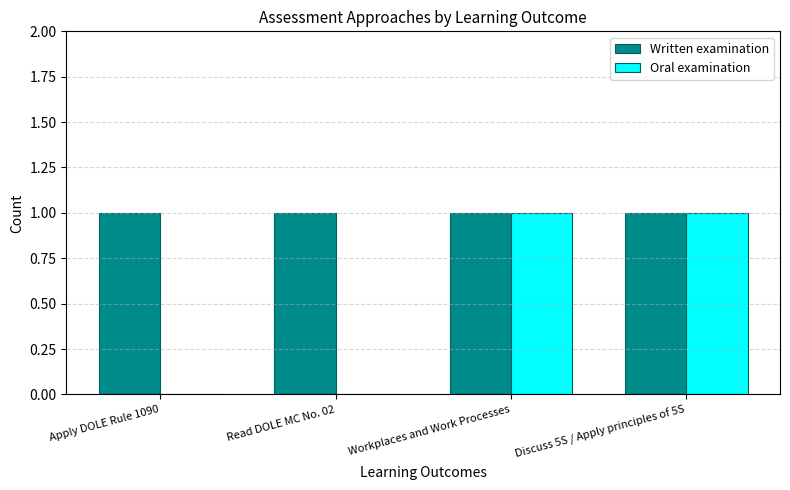

Which series changed the most between Apply DOLE Rule 1090 and Workplaces and Work Processes?

Oral examination